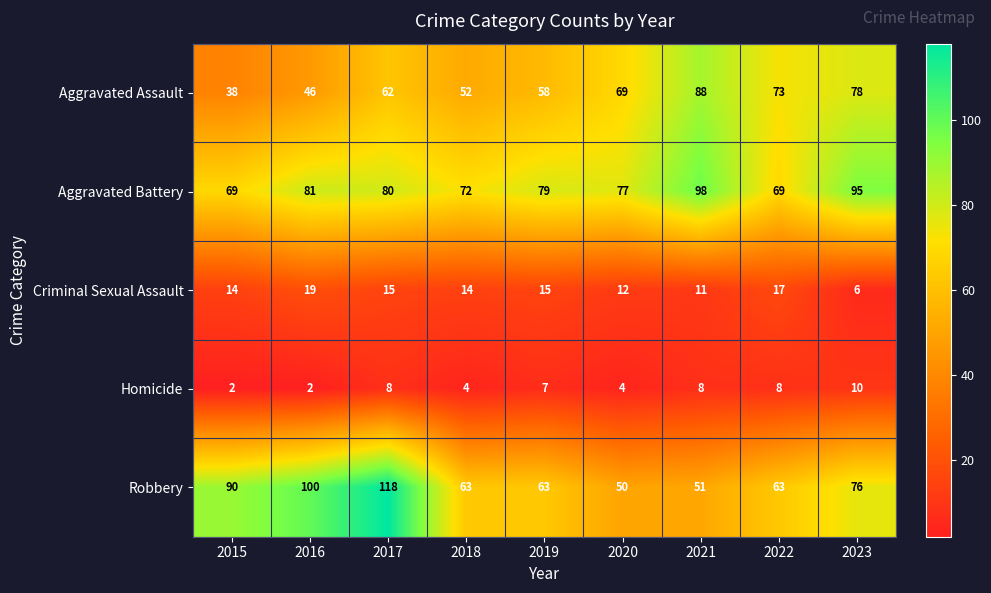

True or false: Aggravated Assault has a value of 118 at 2020.

False